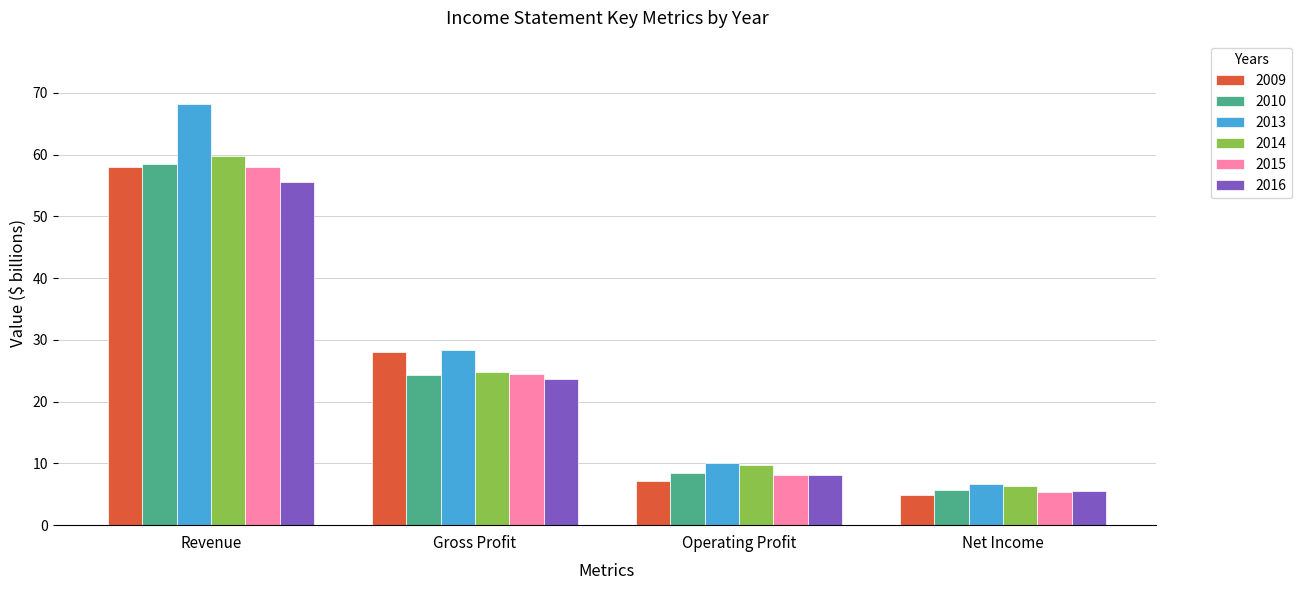

Read the 2009 value at Net Income.

4.9